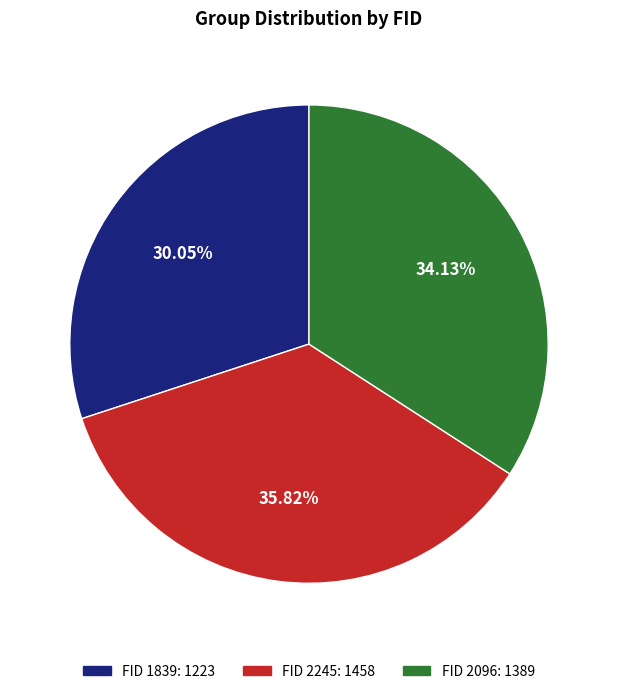

Is there a majority slice in this chart?

No